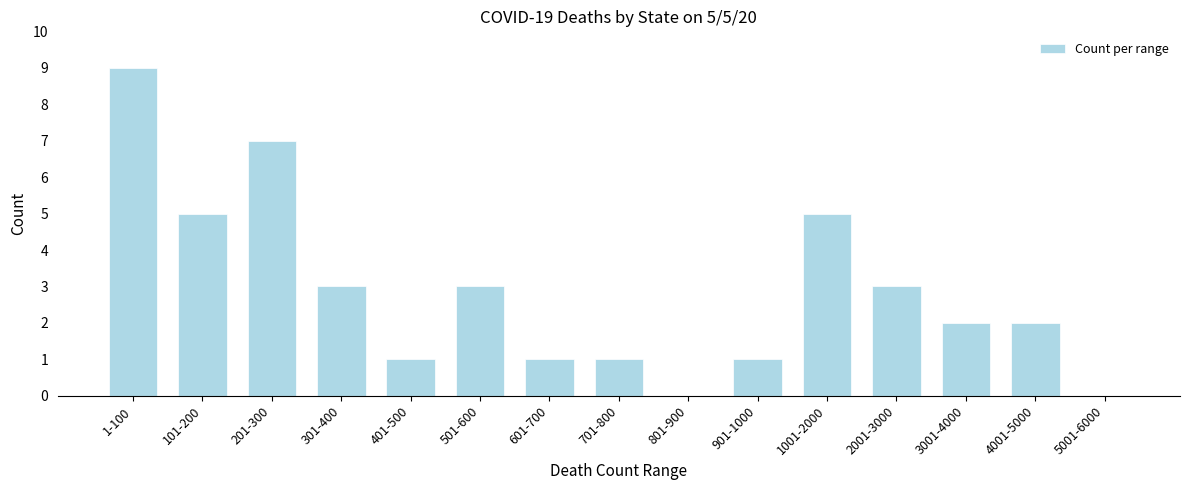

Reading right to left, what are all the values shown in this chart?

5001-6000=0	4001-5000=2	3001-4000=2	2001-3000=3	1001-2000=5	901-1000=1	801-900=0	701-800=1	601-700=1	501-600=3	401-500=1	301-400=3	201-300=7	101-200=5	1-100=9